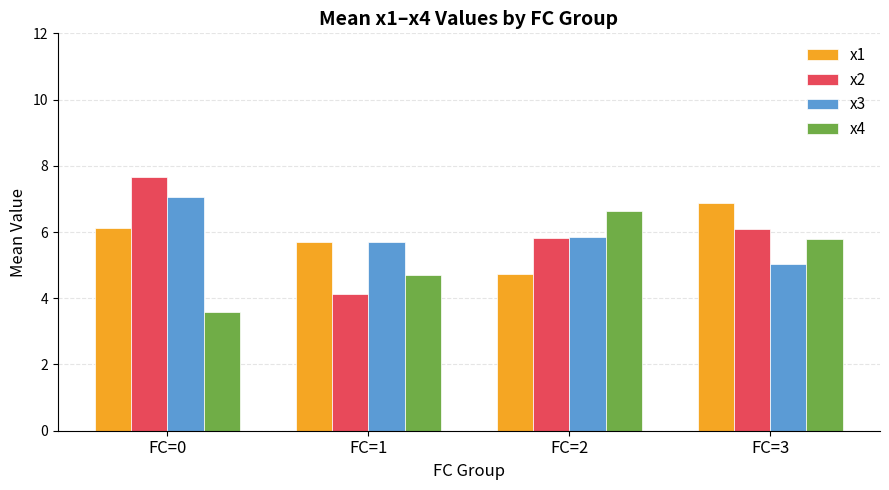

List the series in order of their peak value, lowest first.

x4, x1, x3, x2